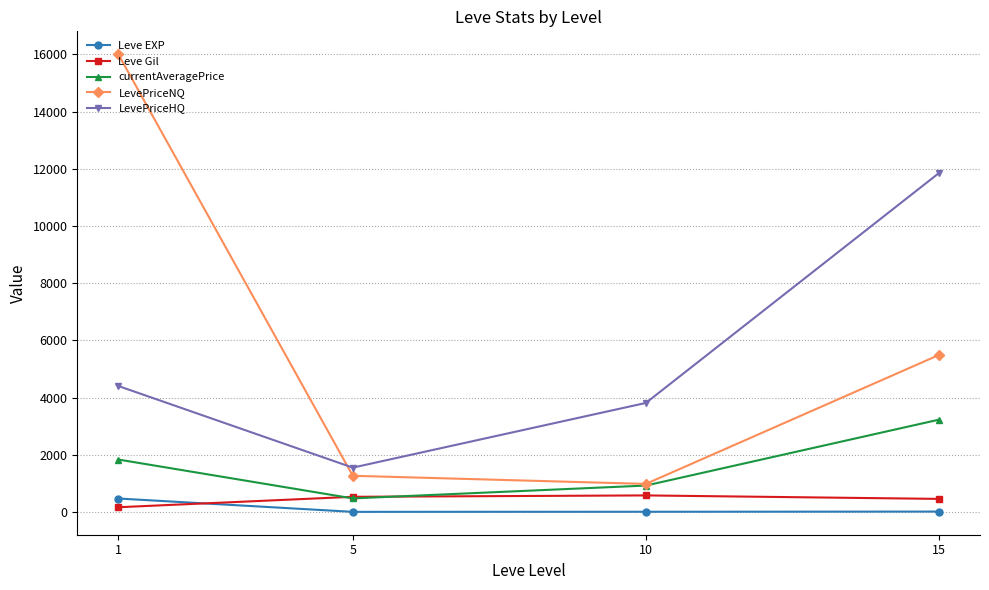

What is the value of the LevePriceHQ point at the 3rd from the left?

3810.8